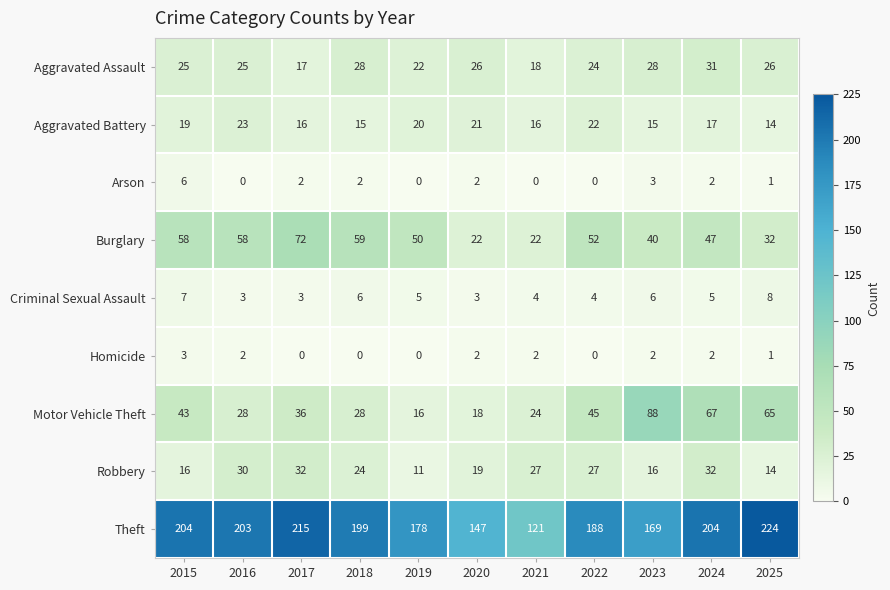

The Arson series shows 2 at 2018. True or false?

True